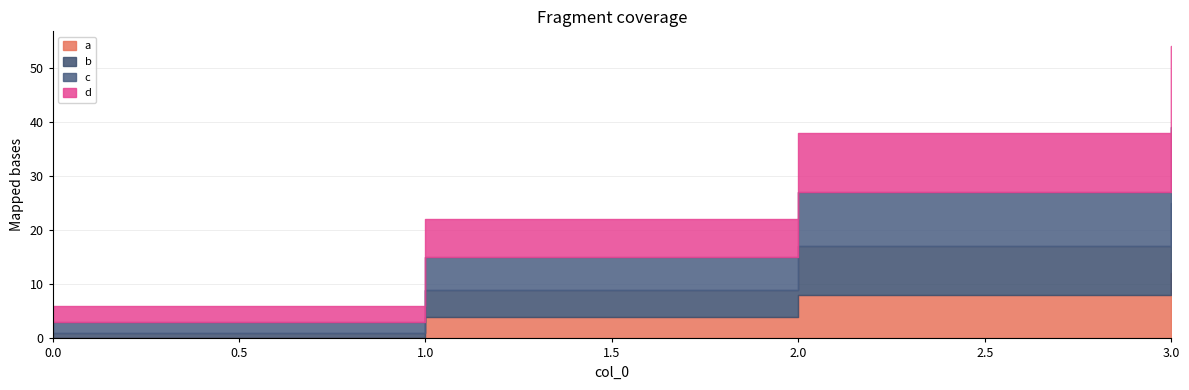

Does the chart have visible grid lines?

Yes